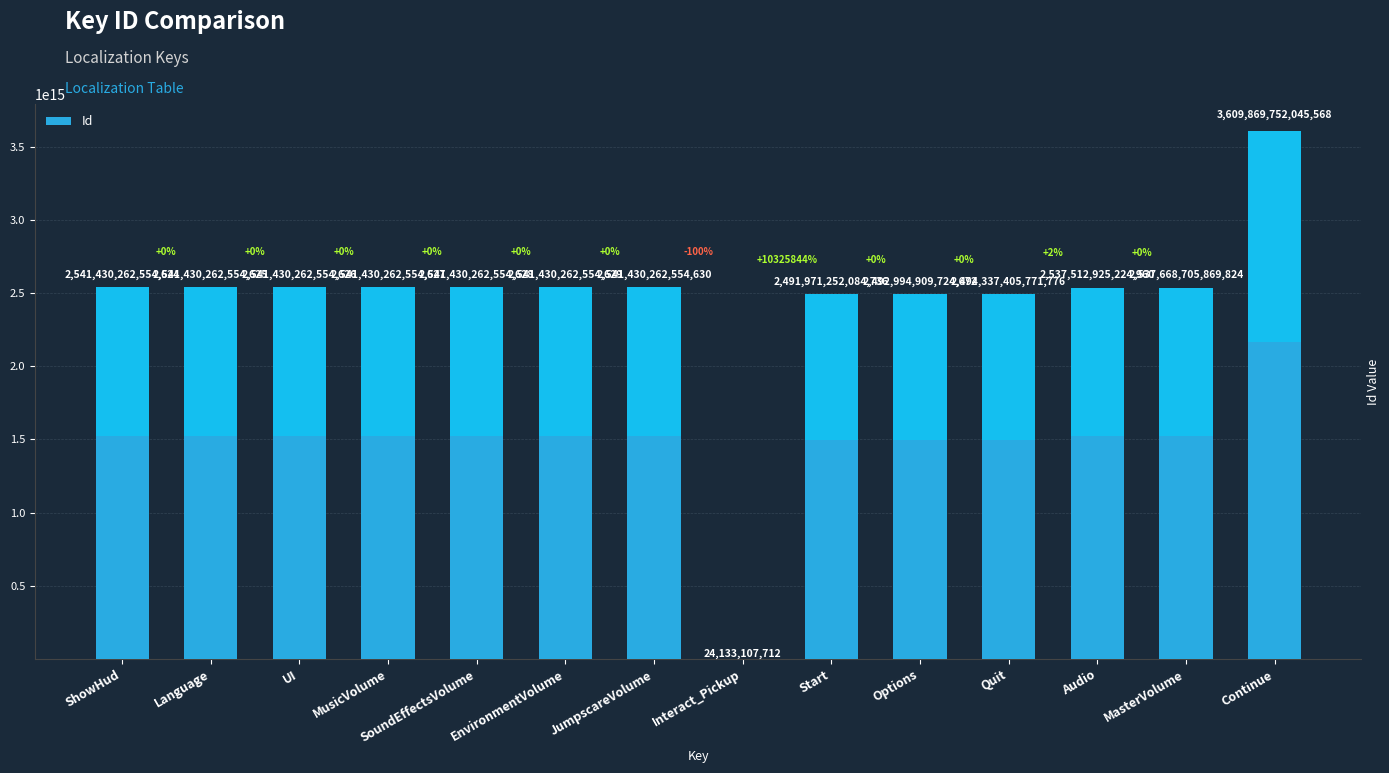

What is the sum of all values?

33954390921711636